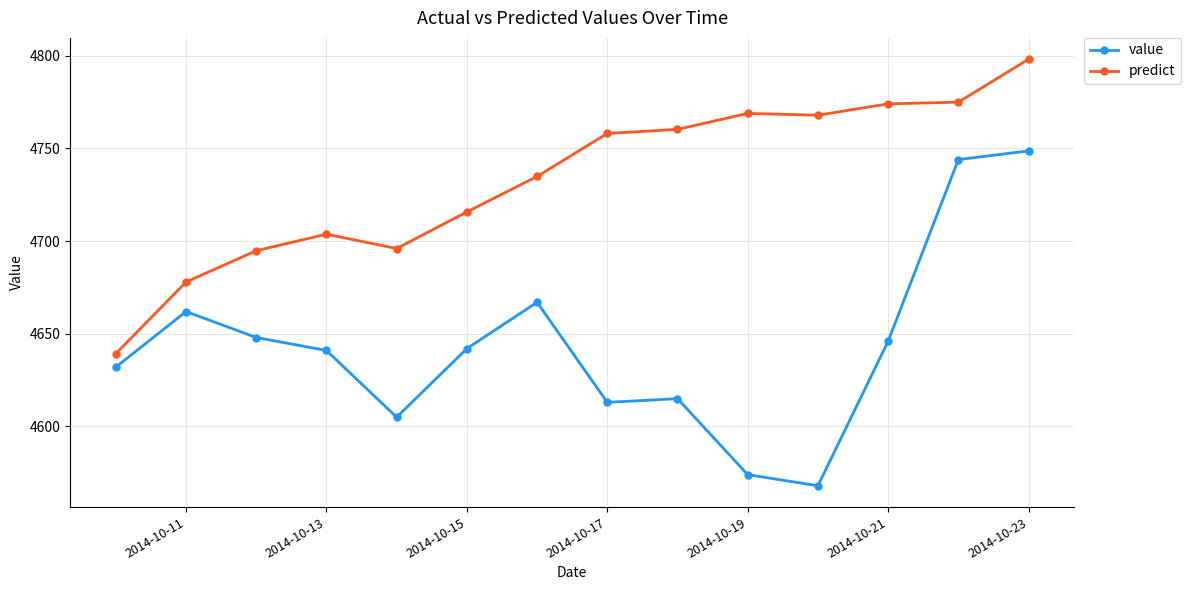

Does the chart display data point markers on the line(s)?

Yes